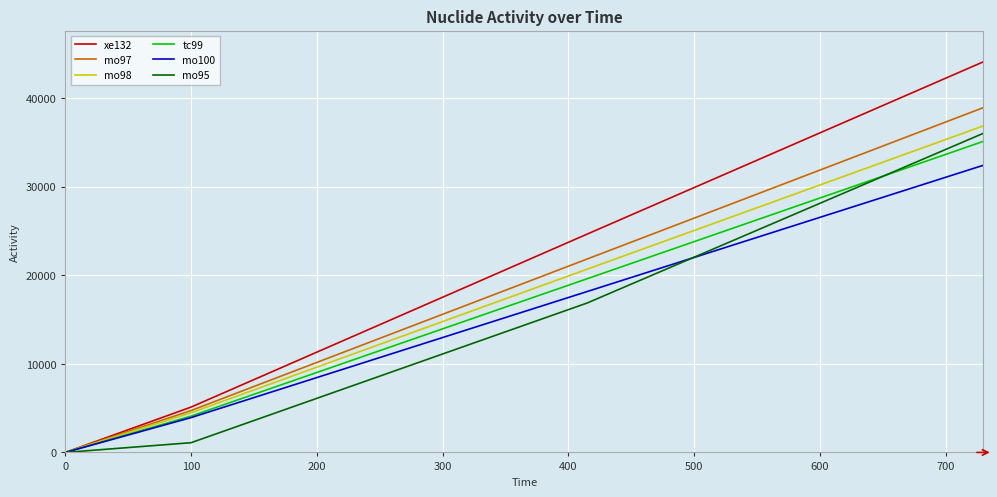

What is the highest value of the mo100 series?

32418.2